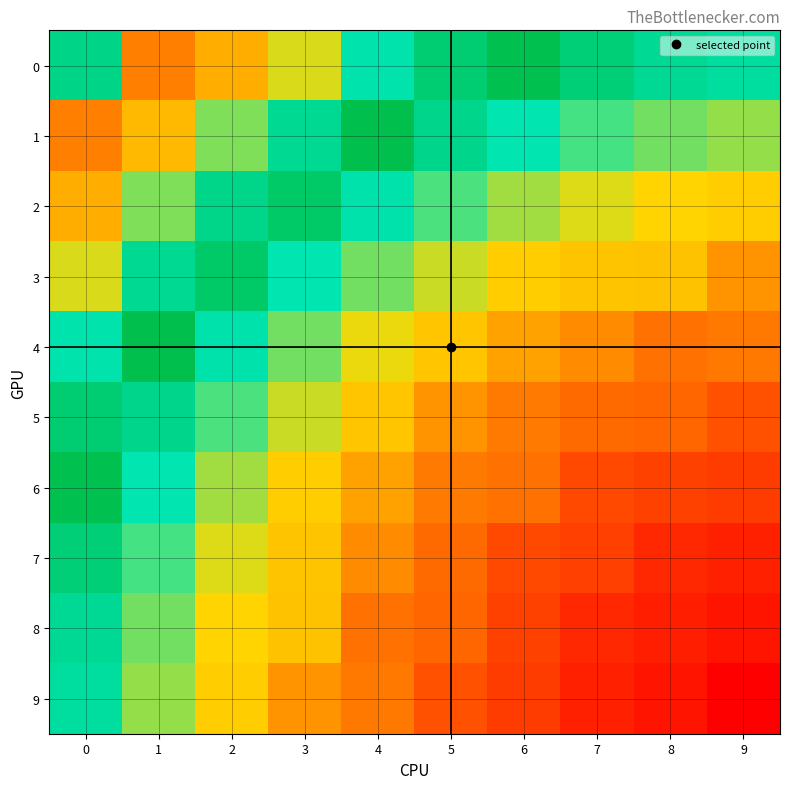

Reading right to left, list all the values displayed in this chart.

0: 9=25.7	8=26.3	7=27.7	6=29.8	5=32.0	4=35.0	3=39.7	2=44.2	1=48.5	0=27.0
1: 9=20.2	8=21.1	7=22.7	6=24.7	5=26.8	4=30.0	3=33.6	2=37.8	1=43.3	0=48.5
2: 9=15.9	8=16.5	7=17.8	6=19.8	5=22.3	4=25.1	3=28.7	2=33.1	1=37.8	0=44.2
3: 9=10.4	8=14.8	7=15.0	6=15.9	5=18.4	4=21.1	3=24.6	2=28.7	1=33.6	0=39.7
4: 9=8.0	8=7.2	7=9.7	6=11.9	5=15.1	4=17.5	3=21.1	2=25.1	1=30.0	0=35.0
5: 9=4.1	8=6.3	7=6.7	6=8.1	5=10.4	4=15.1	3=18.4	2=22.3	1=26.8	0=32.0
6: 9=1.8	8=2.6	7=3.5	6=7.4	5=8.1	4=11.9	3=15.9	2=19.8	1=24.7	0=29.8
7: 9=-1.0	8=-0.0	7=2.4	6=3.5	5=6.7	4=9.7	3=15.0	2=17.8	1=22.7	0=27.7
8: 9=-2.2	8=-1.1	7=-0.0	6=2.6	5=6.3	4=7.2	3=14.8	2=16.5	1=21.1	0=26.3
9: 9=-4.4	8=-2.2	7=-1.0	6=1.8	5=4.1	4=8.0	3=10.4	2=15.9	1=20.2	0=25.7